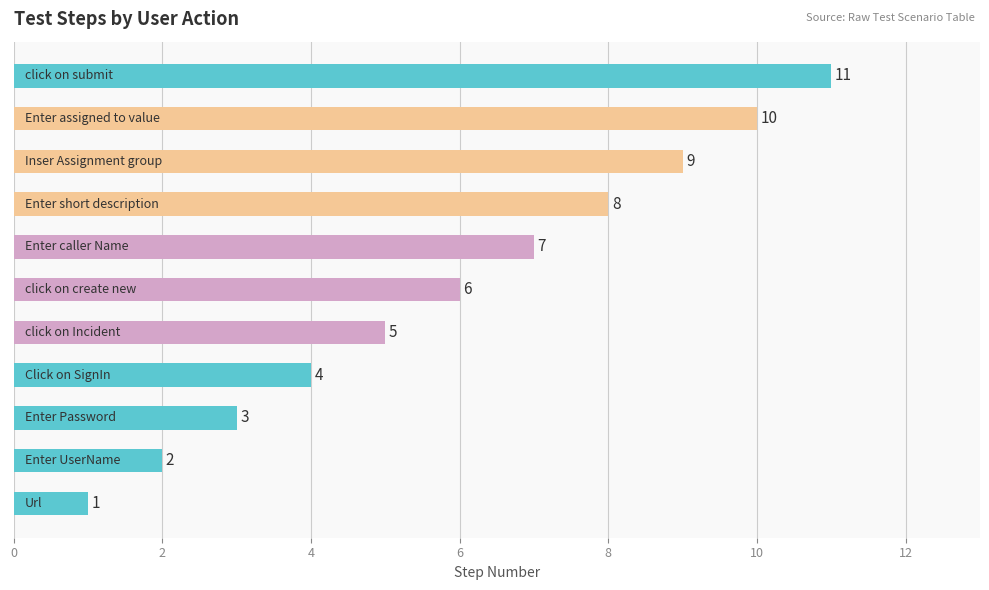

Are the bars horizontal?

Yes